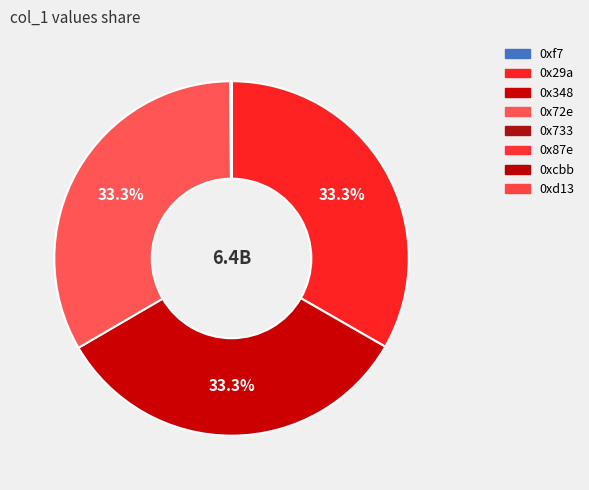

Rank the categories by value from lowest to highest.

0xd13, 0x87e, 0xf7, 0x733, 0xcbb, 0x29a, 0x348, 0x72e